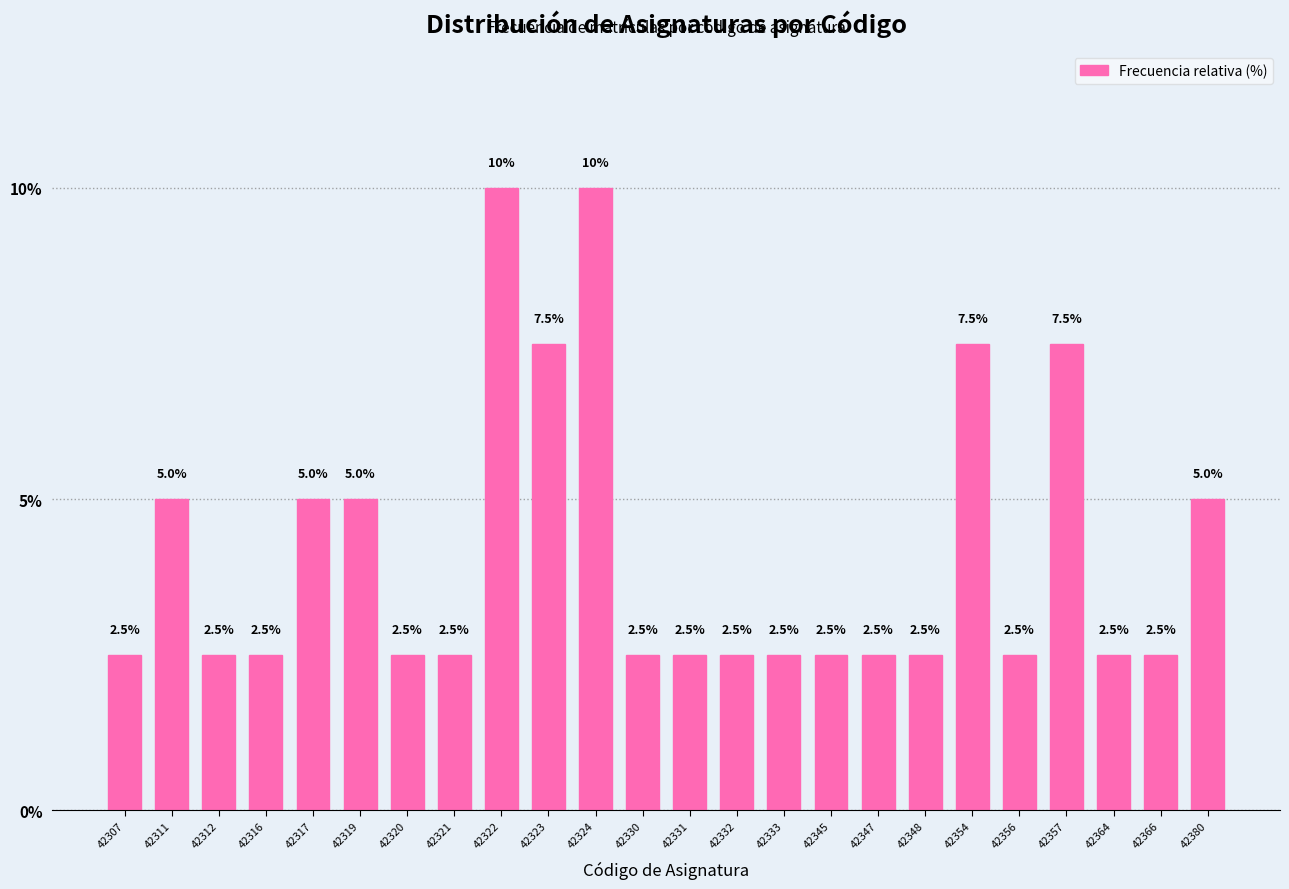

Reading left to right, extract all data points from this chart.

42307=2.5	42311=5.0	42312=2.5	42316=2.5	42317=5.0	42319=5.0	42320=2.5	42321=2.5	42322=10.0	42323=7.5	42324=10.0	42330=2.5	42331=2.5	42332=2.5	42333=2.5	42345=2.5	42347=2.5	42348=2.5	42354=7.5	42356=2.5	42357=7.5	42364=2.5	42366=2.5	42380=5.0